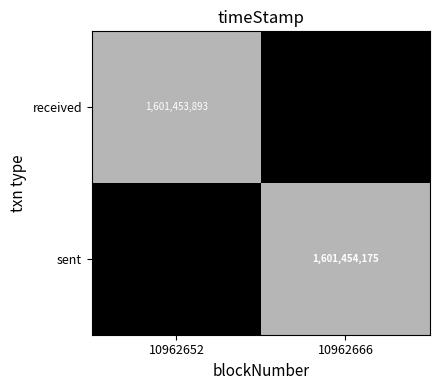

How many data points in sent are less than 1601454175?

1